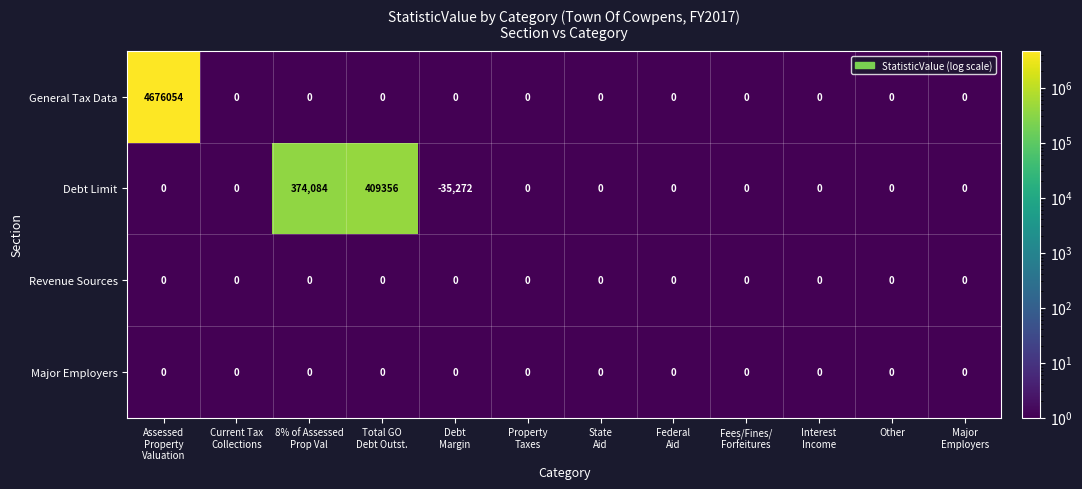

At how many categories does at least one series exceed 6536?

3